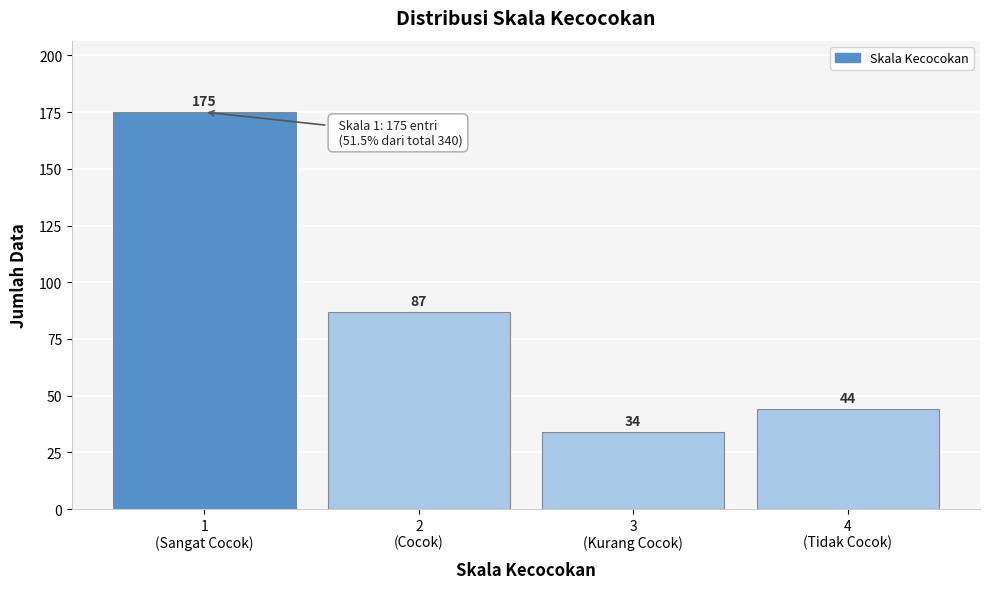

Reading right to left, what are all the values shown in this chart?

44	34	87	175